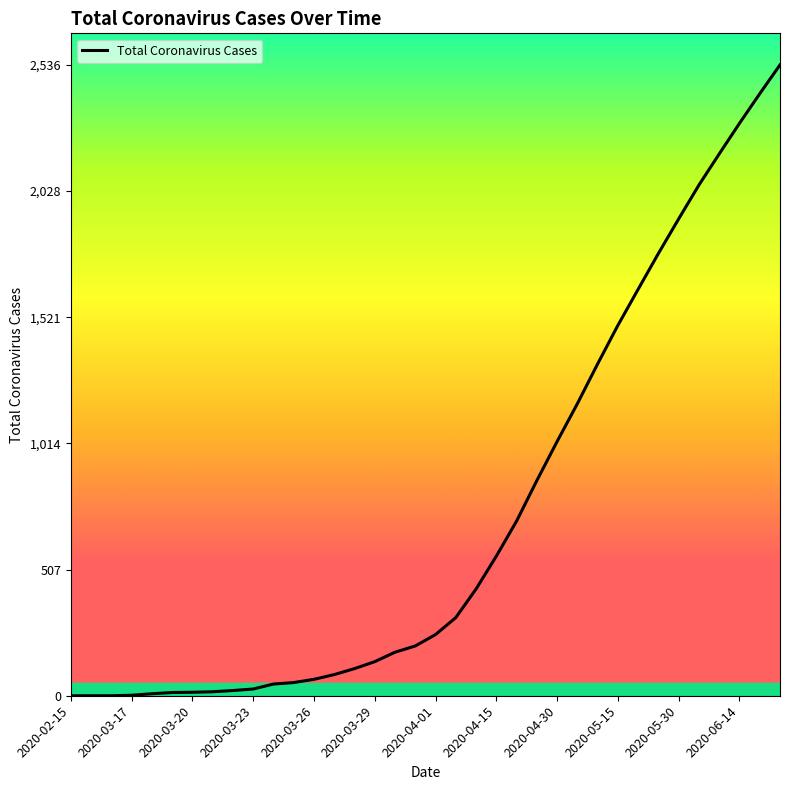

How many lines are shown in the chart?

1